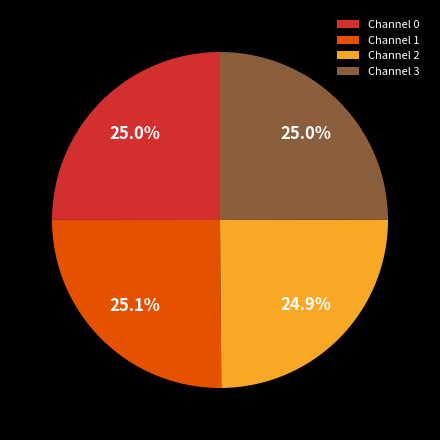

Count the number of slices in the pie.

4